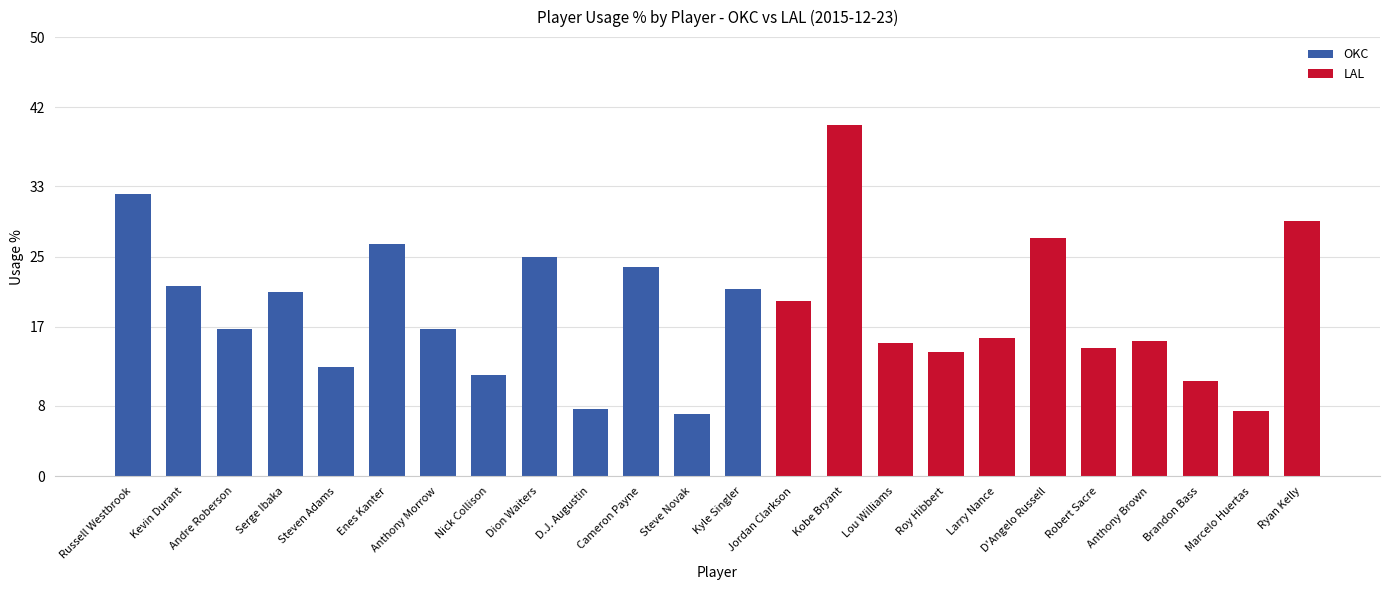

Approximately how many times larger is the value at Serge Ibaka compared to Ryan Kelly?

0.7